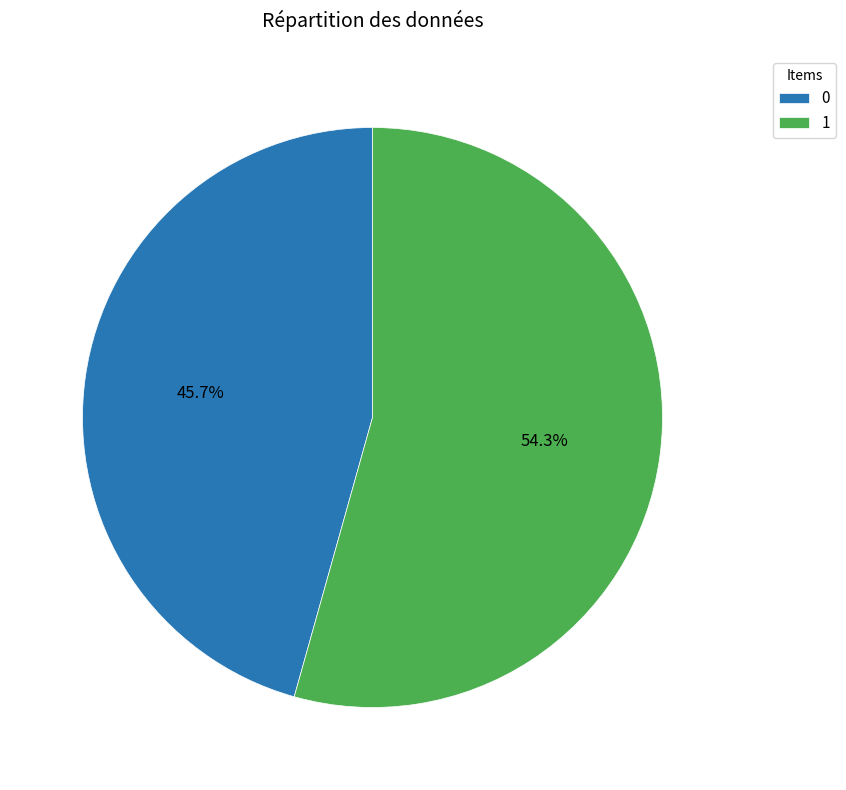

How many slices are in this pie chart?

2